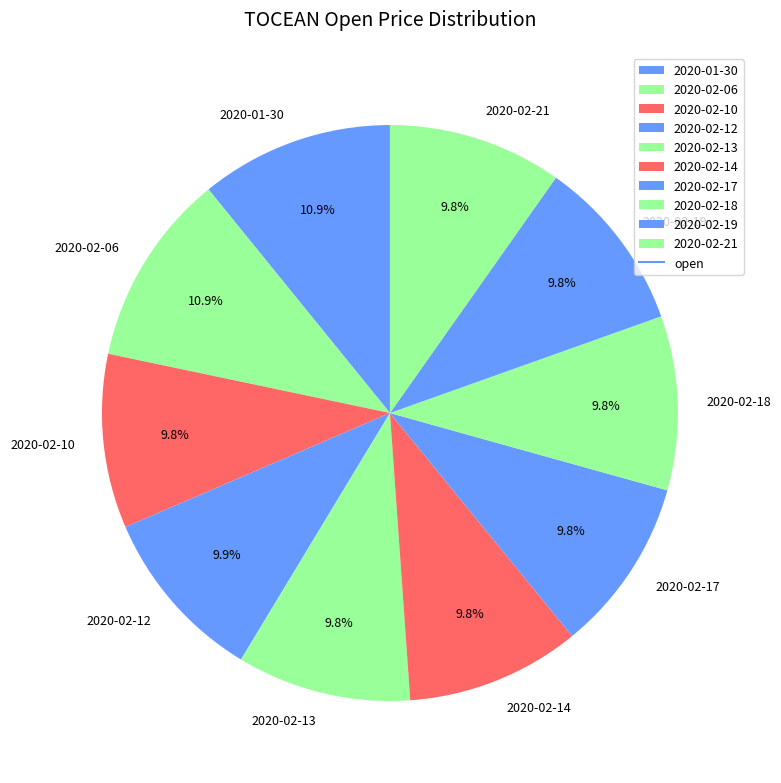

To the nearest percent, what portion does 2020-01-30 represent?

11%